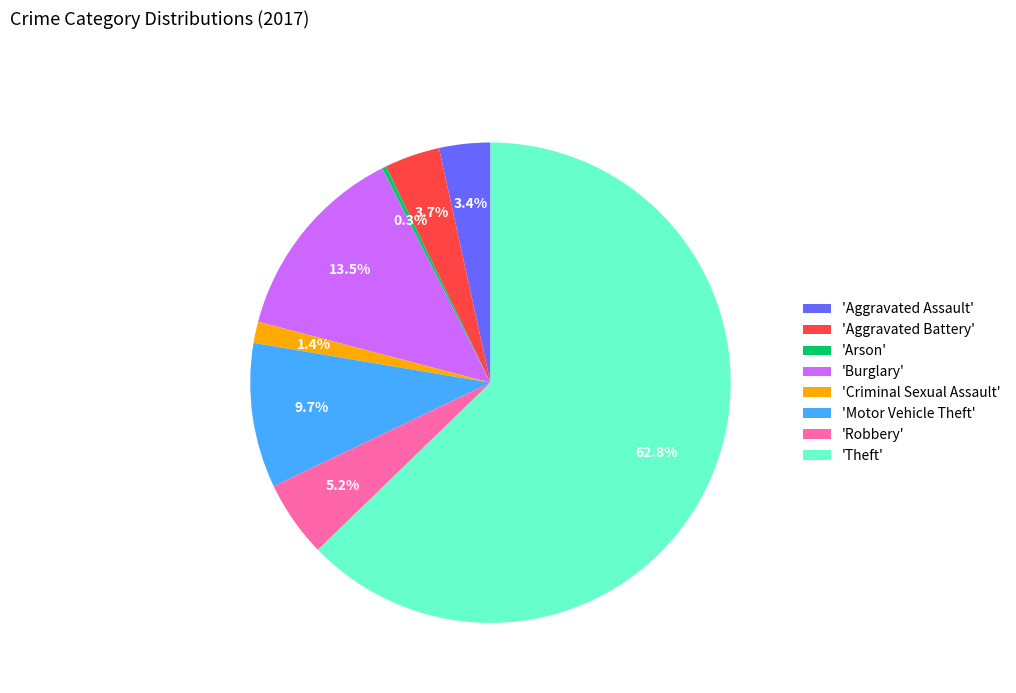

Which has a higher value, 'Robbery' or 'Criminal Sexual Assault'?

'Robbery'